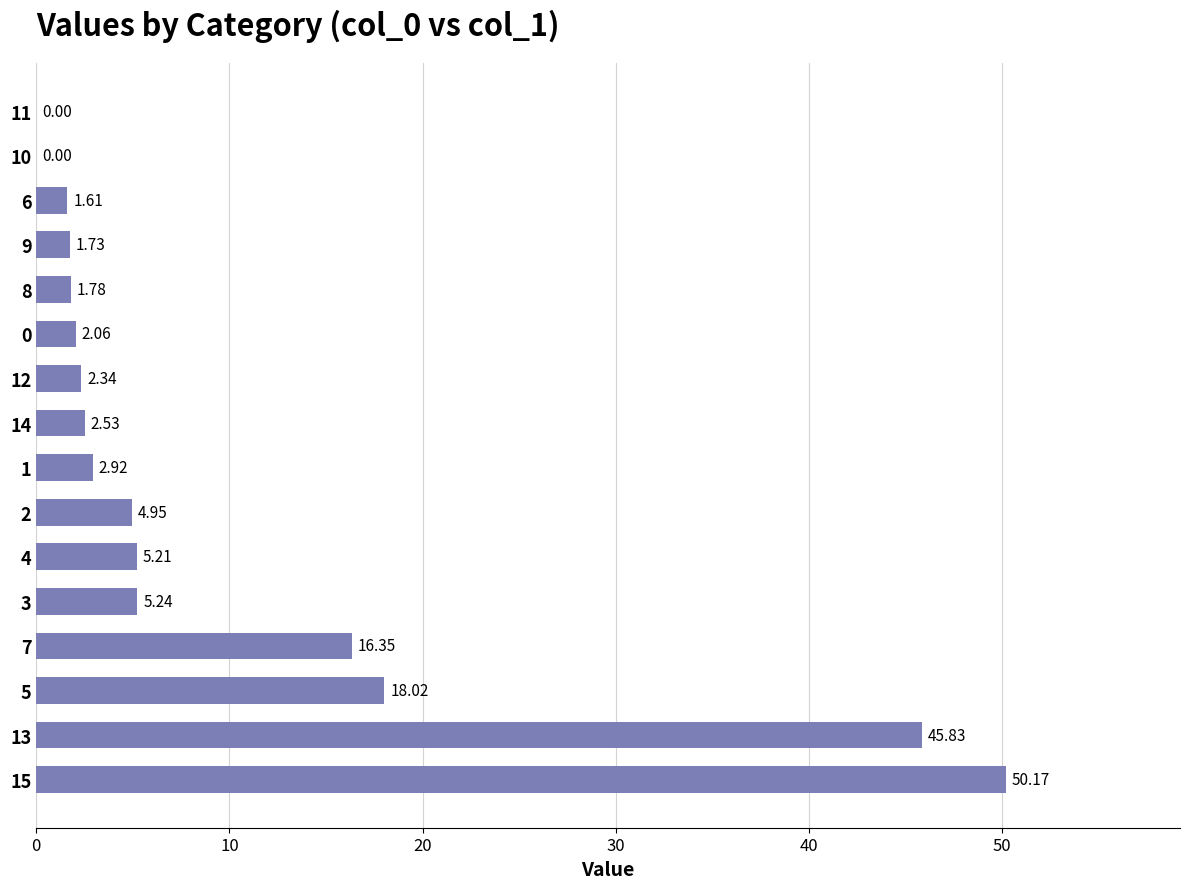

What is the sum of the values at 5 and 15?

68.2